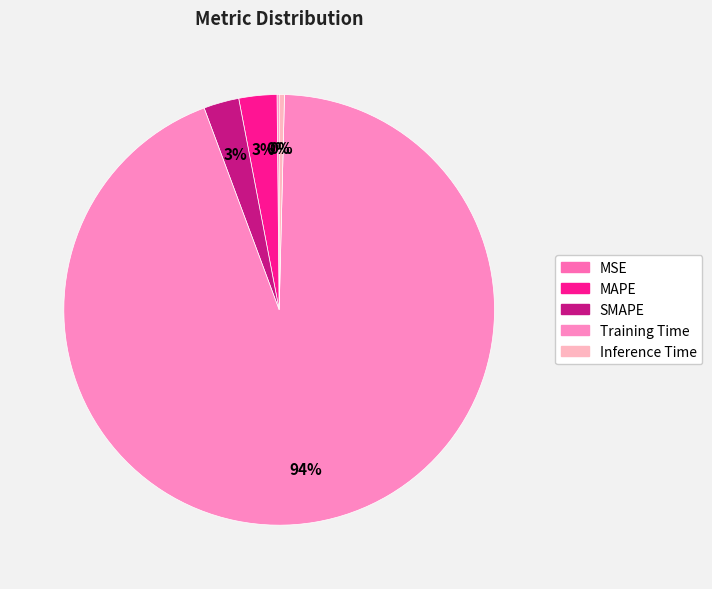

Rank the categories by value from highest to lowest.

Training Time, MAPE, SMAPE, Inference Time, MSE